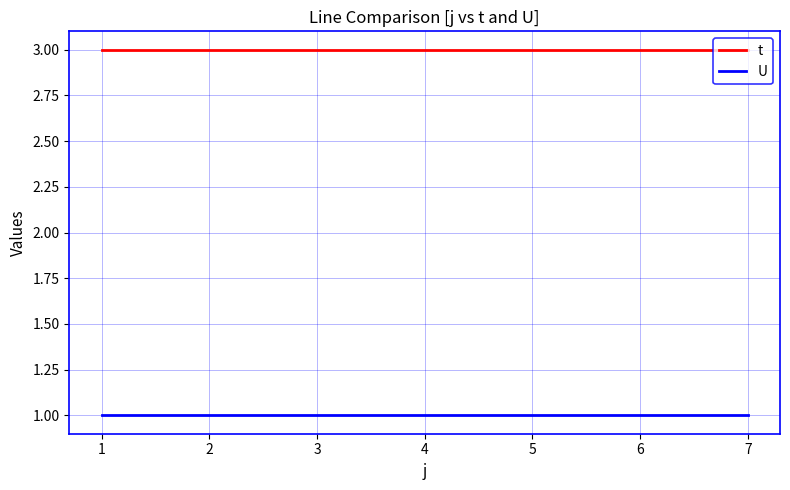

Is the value of t at 2 greater than the value of U at 2?

Yes